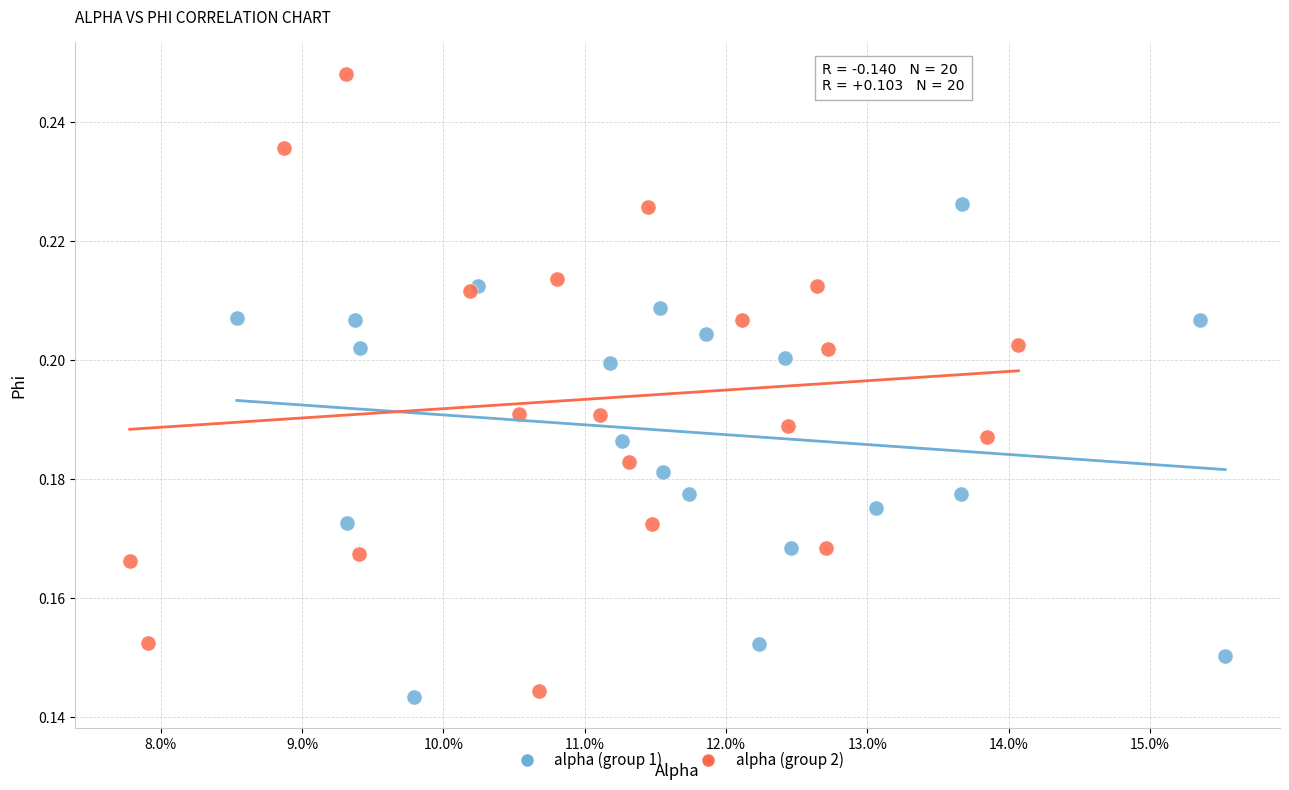

Which series reaches the maximum Y coordinate?

alpha (group 2)